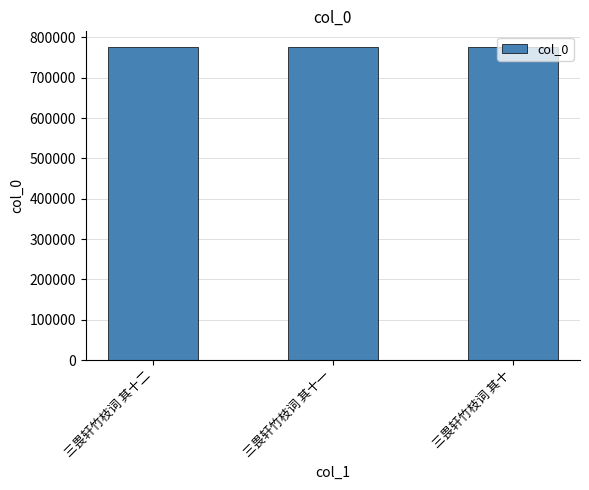

The value at 三畏轩竹枝词 其十 is 196828. True or false?

False